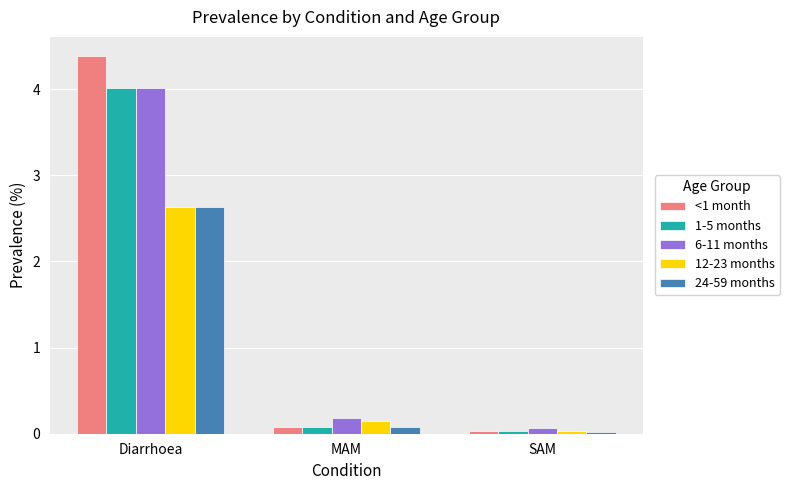

What is the difference between the maximum and minimum values in the <1 month series?

4.4